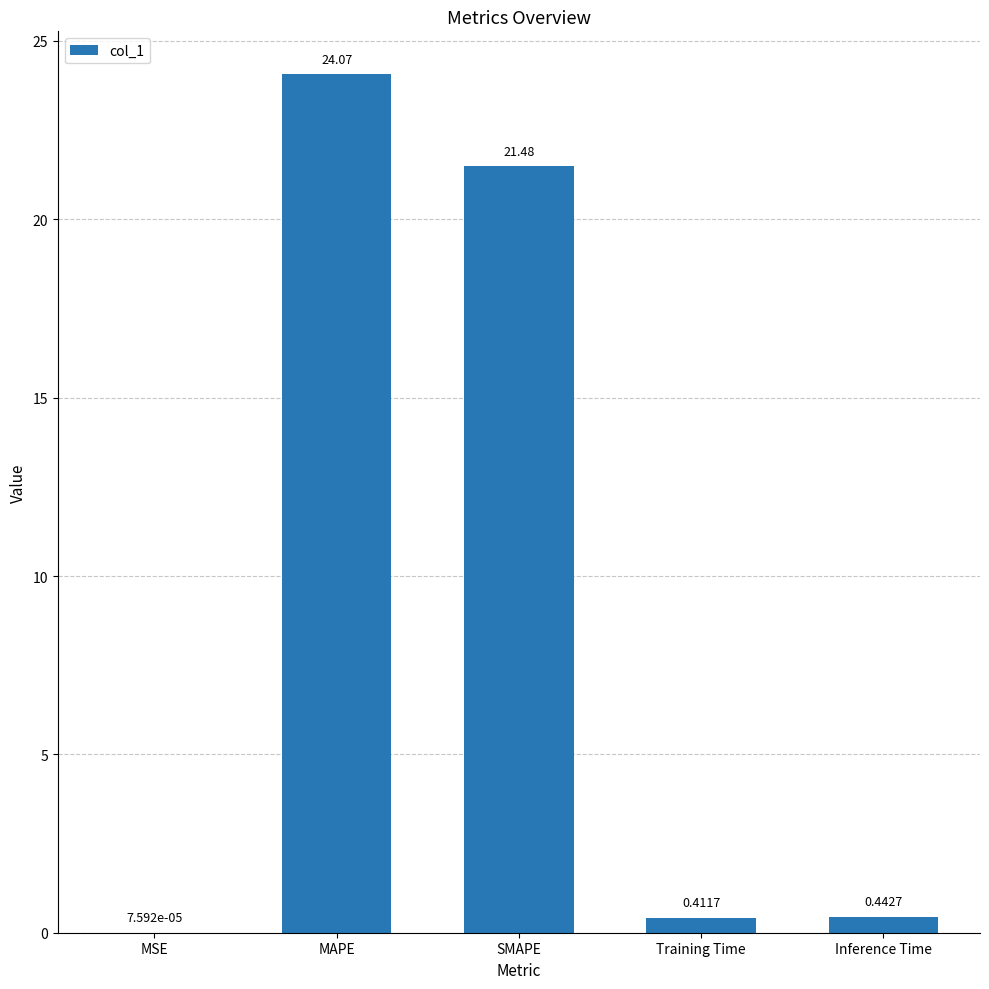

Does the chart contain stacked bars?

No